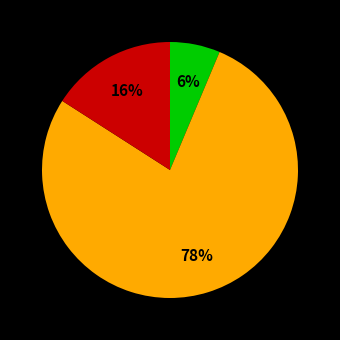

Is there any slice that represents more than half of the pie?

Yes